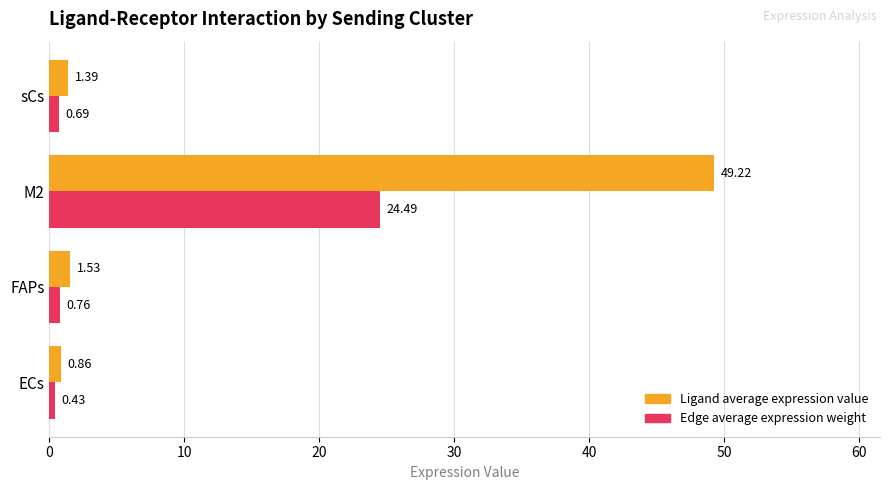

At ECs, list the series in order from largest to smallest.

Ligand average expression value, Edge average expression weight